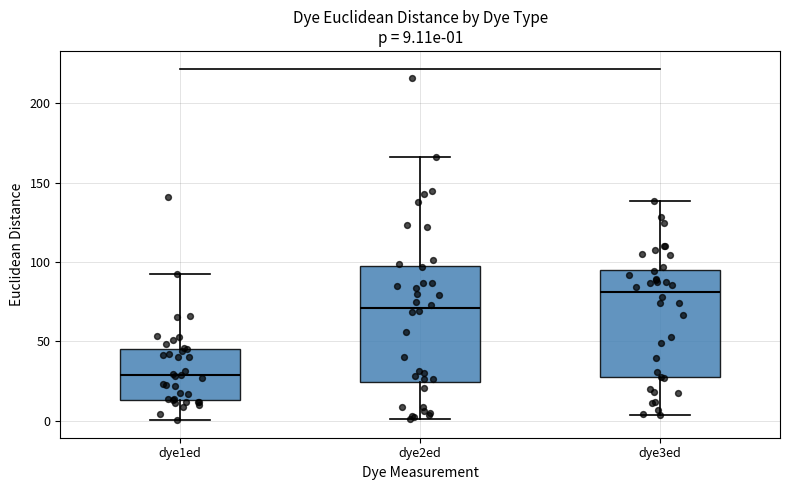

Which box has the highest median line?

dye3ed